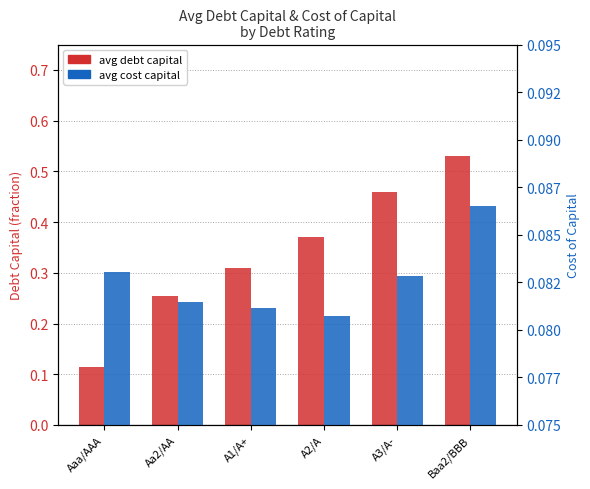

What are all the series names shown in the legend?

avg debt capital, avg cost capital